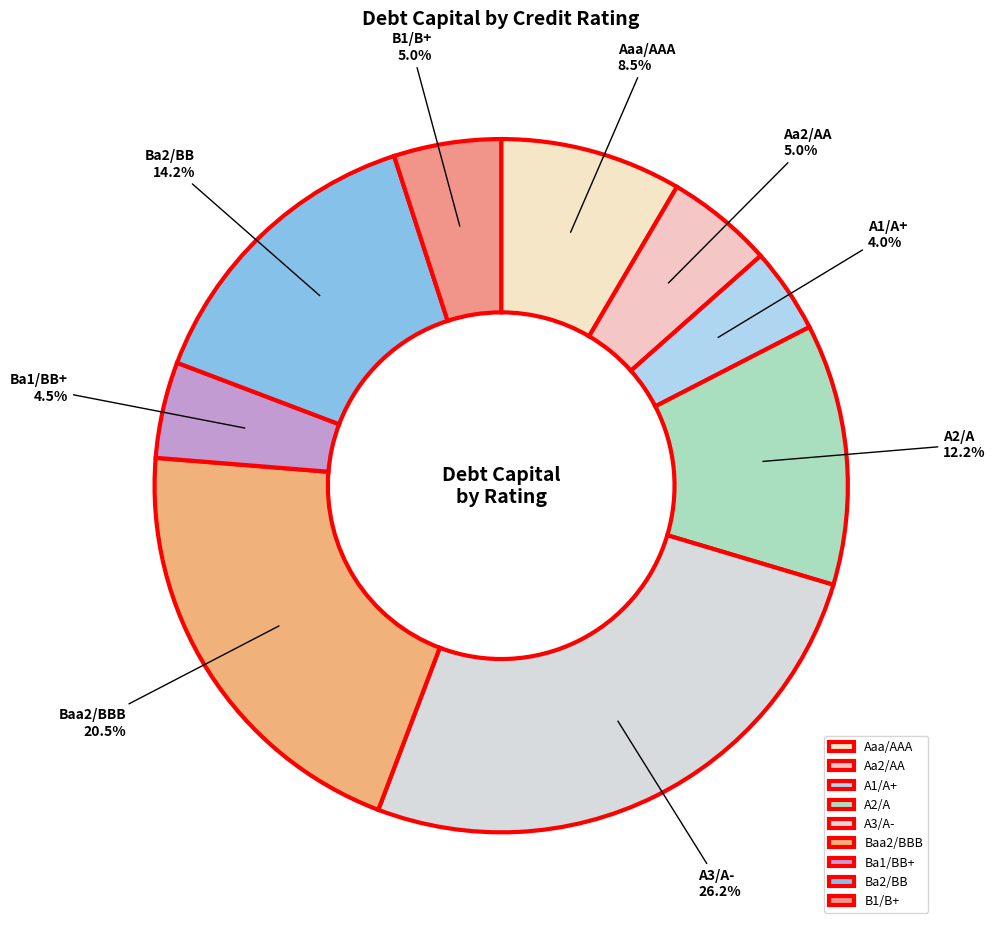

Which slice is the largest?

A3/A-